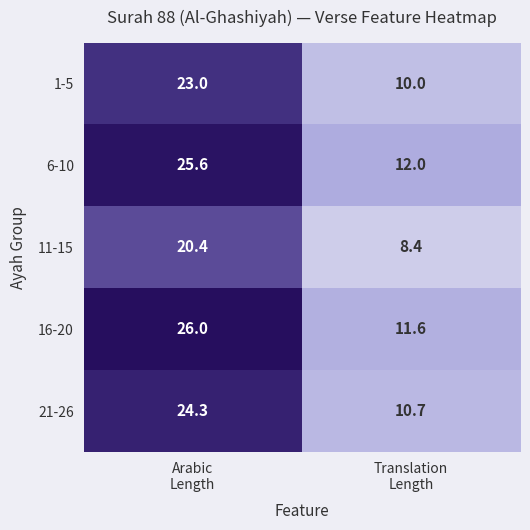

What is the difference between the maximum and minimum values in the 1-5 series?

13.0